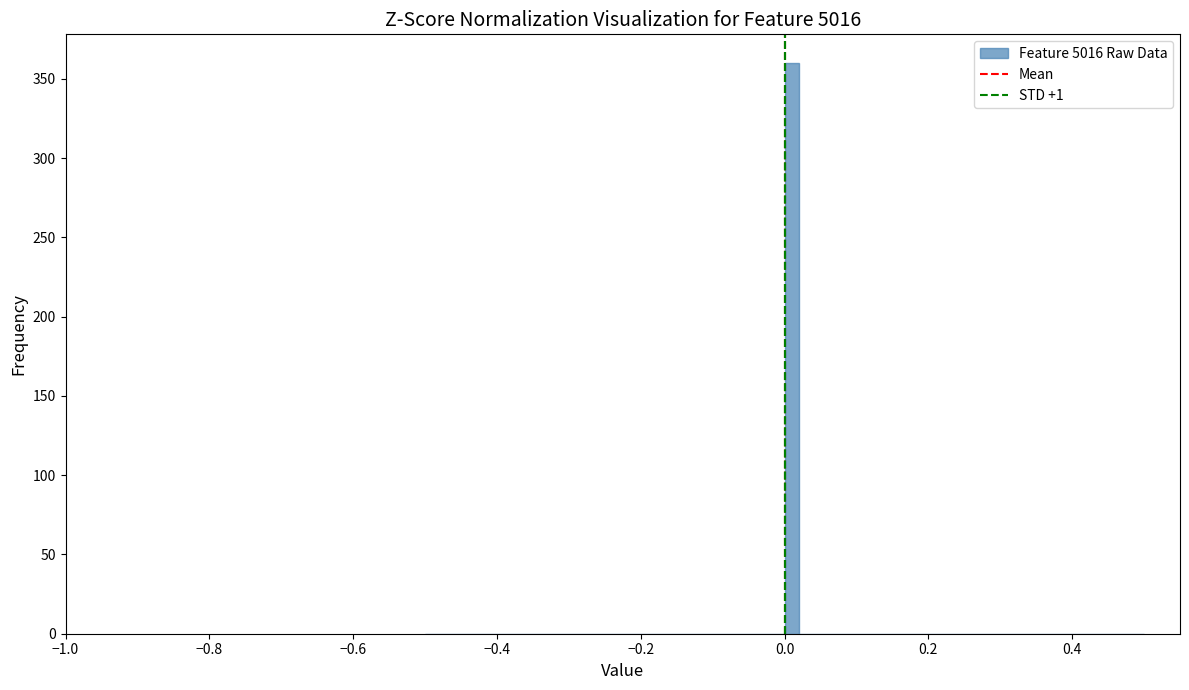

Read against the x-axis, roughly where is the centre of the tallest bar?

0.02